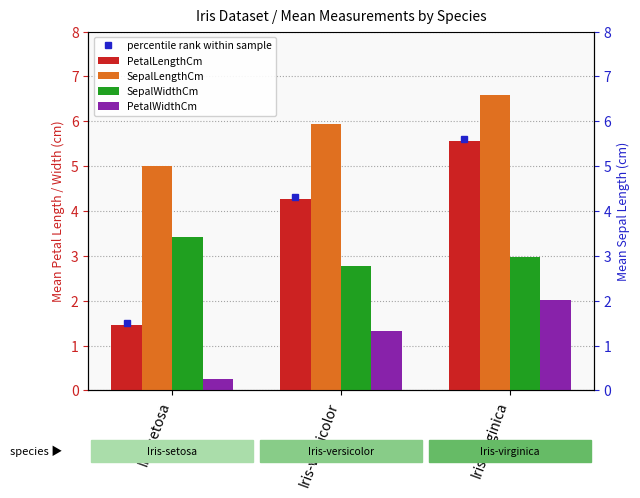

What is the value of the PetalLengthCm bar at the 3rd from the left?

5.6